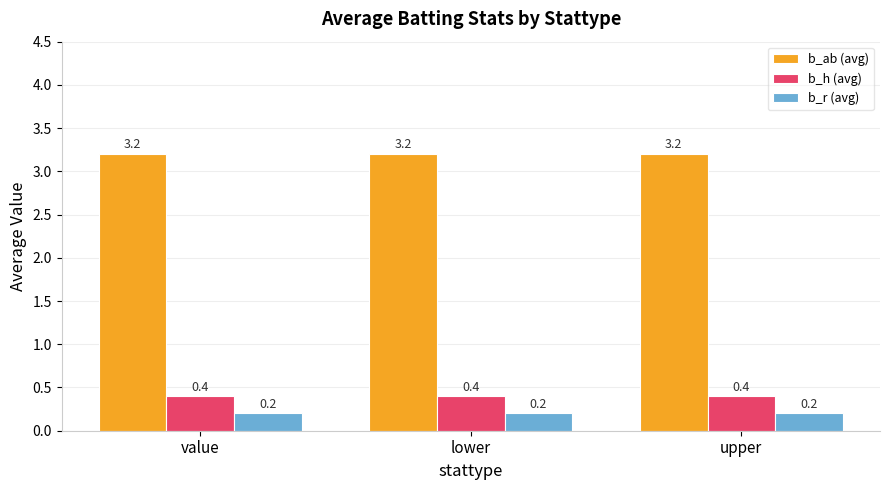

What position from the left is value?

1